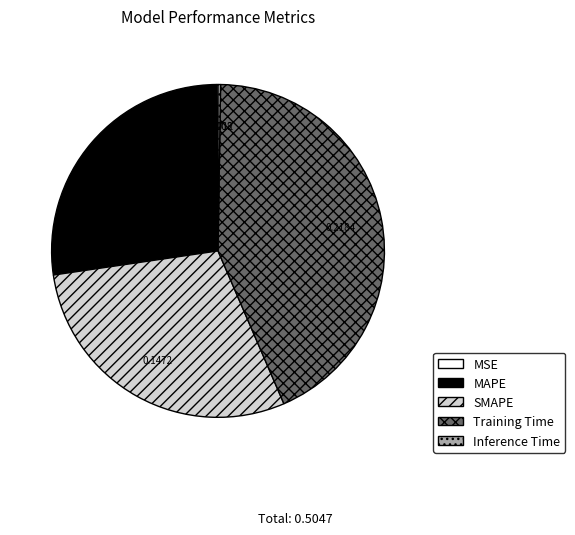

Which has a higher value, MAPE or Training Time?

Training Time